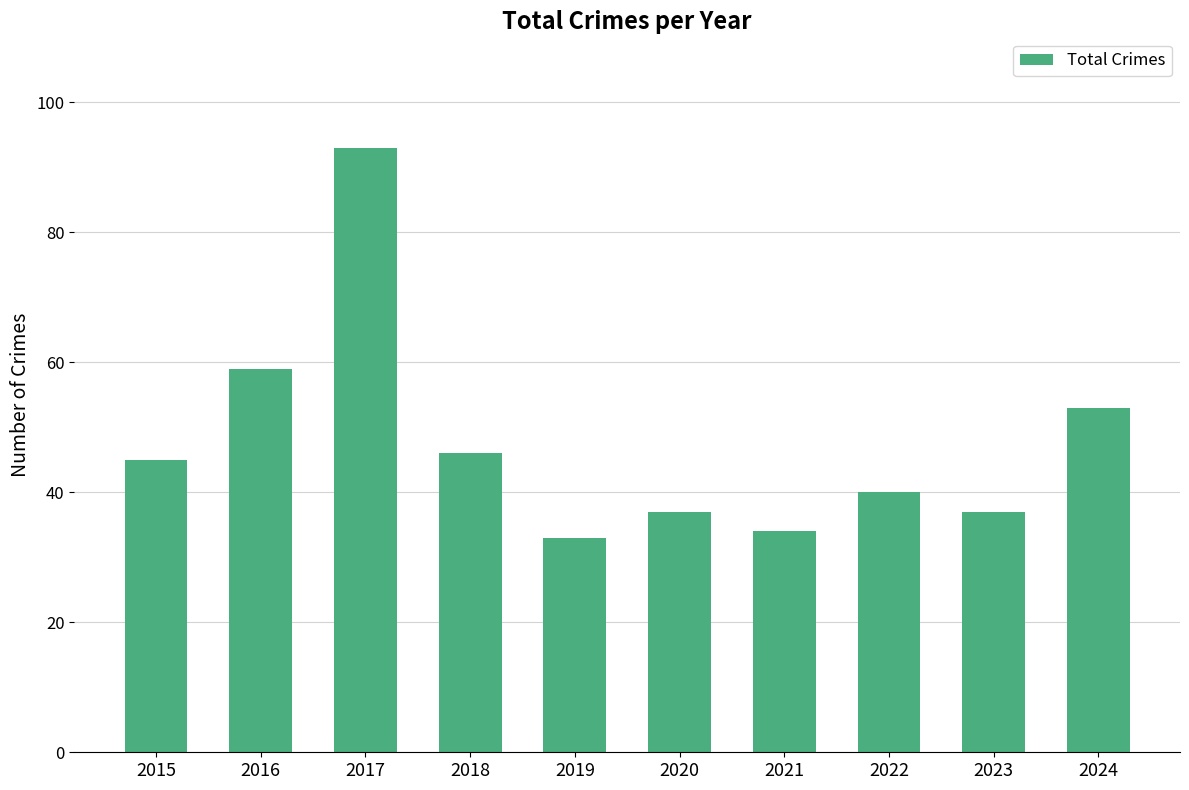

What value does the data have at 2019?

33